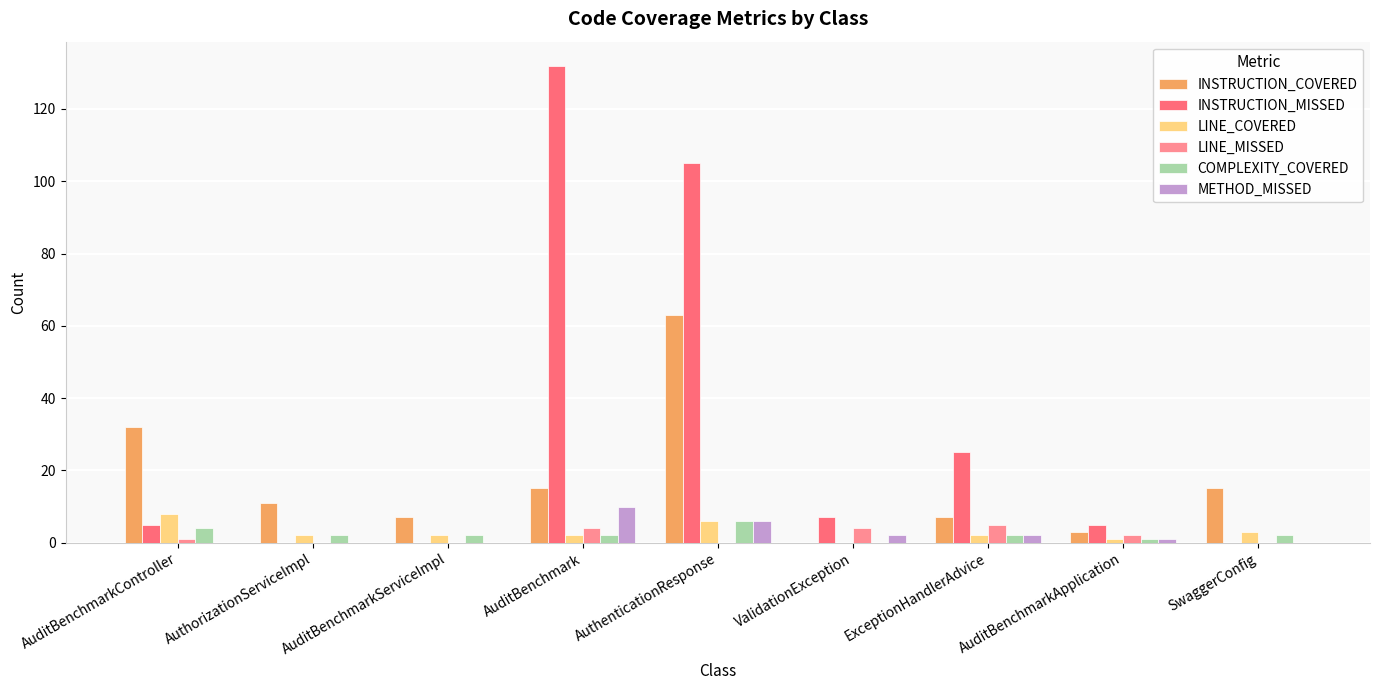

Which series changed the most between AuditBenchmark and SwaggerConfig?

INSTRUCTION_MISSED